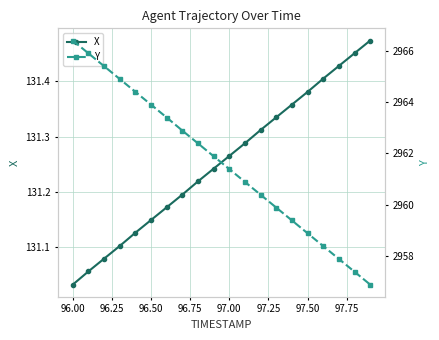

What is the minimum value for Y?

2956.9